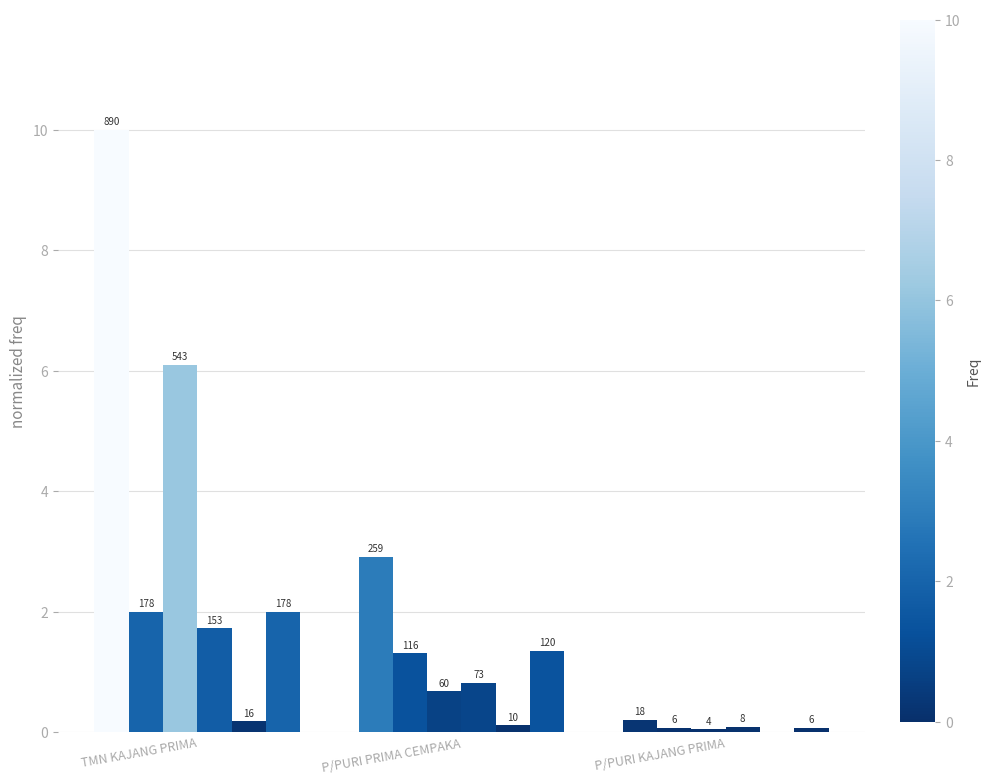

What is the label of the 2nd bar from the left?

P/PURI PRIMA CEMPAKA